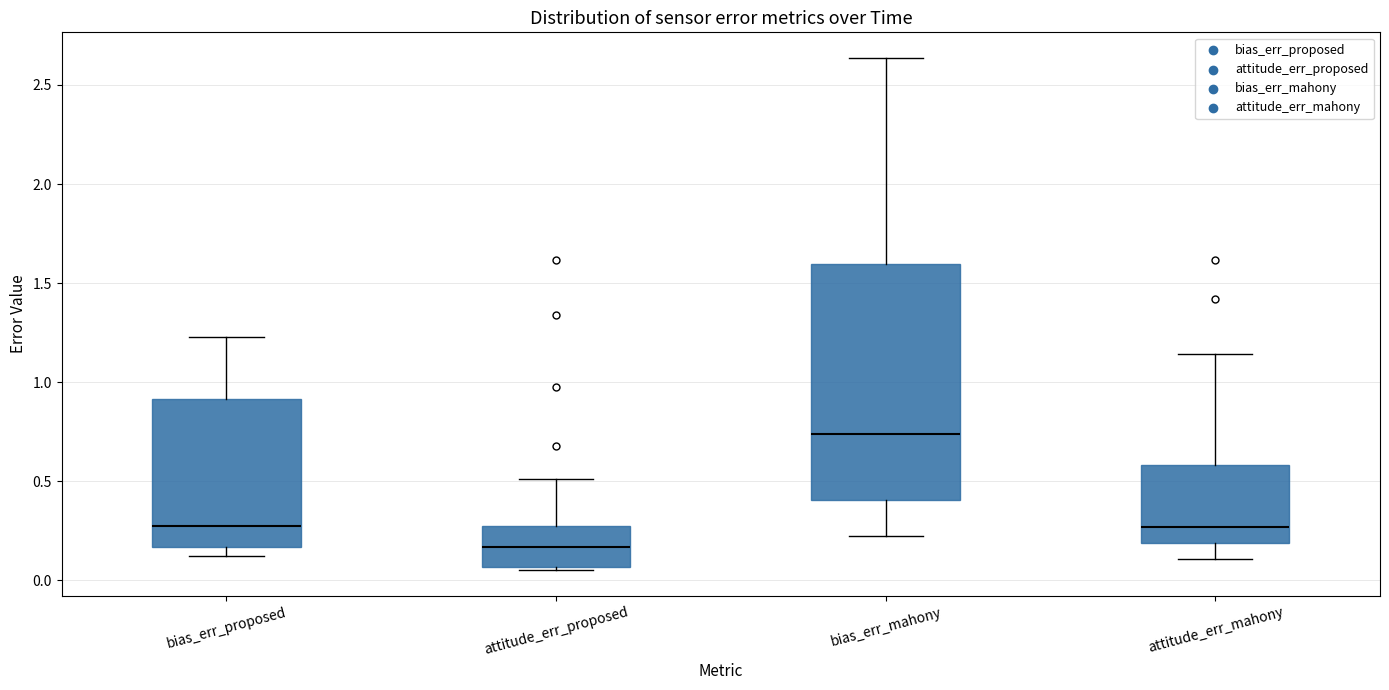

Reading left to right, transcribe this box plot: for each box, give where its median line is, the range the box spans, and where its two whiskers end, as read against the y-axis. The values are not printed on the chart, so give them approximately, as read against the axis.

bias_err_proposed: median 0.25, box 0.15 to 0.90, whiskers 0.10 to 1.25
attitude_err_proposed: median 0.15, box 0.05 to 0.25, whiskers 0.05 (just below the box's lower edge) to 0.50
bias_err_mahony: median 0.75, box 0.40 to 1.60, whiskers 0.20 to 2.65
attitude_err_mahony: median 0.25, box 0.20 to 0.60, whiskers 0.10 to 1.15